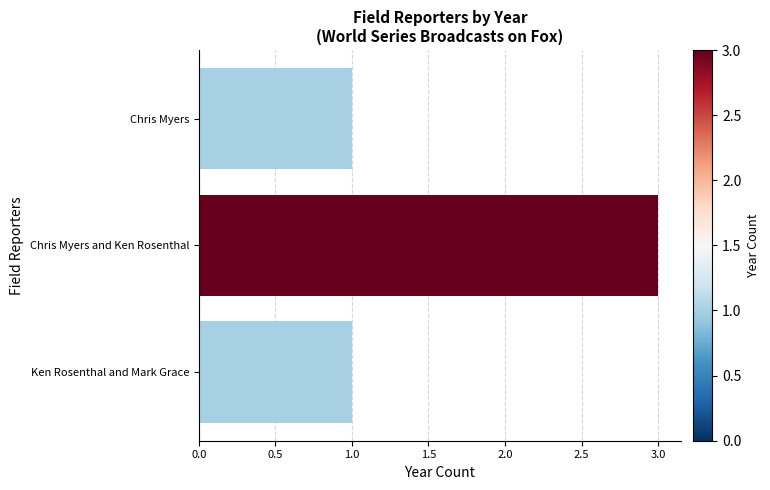

At which category does the chart reach its peak across all series?

Chris Myers and Ken Rosenthal